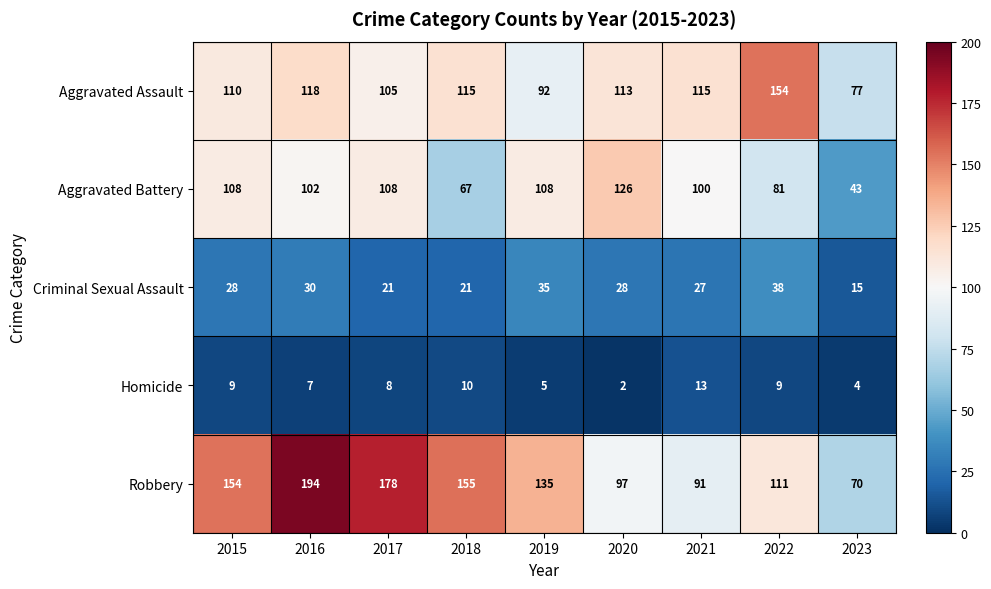

True or false: Homicide has a value of 2 at 2020.

True